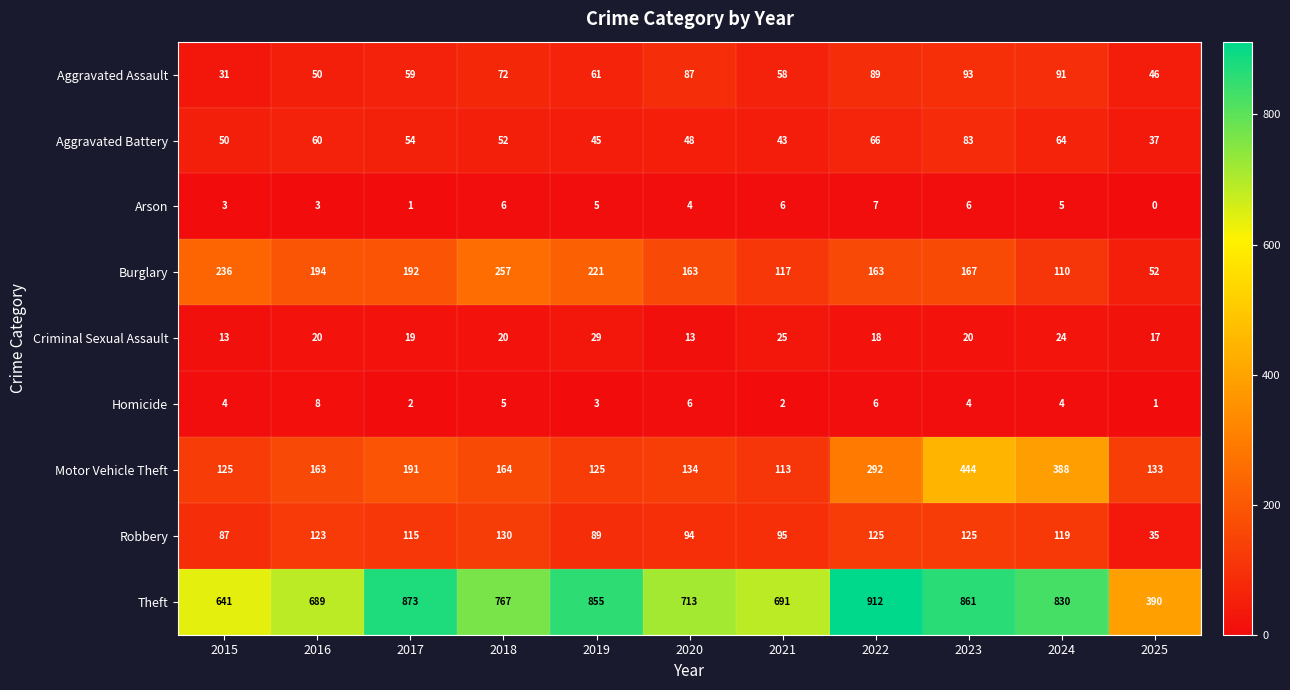

How many data points in Arson are less than 5?

5